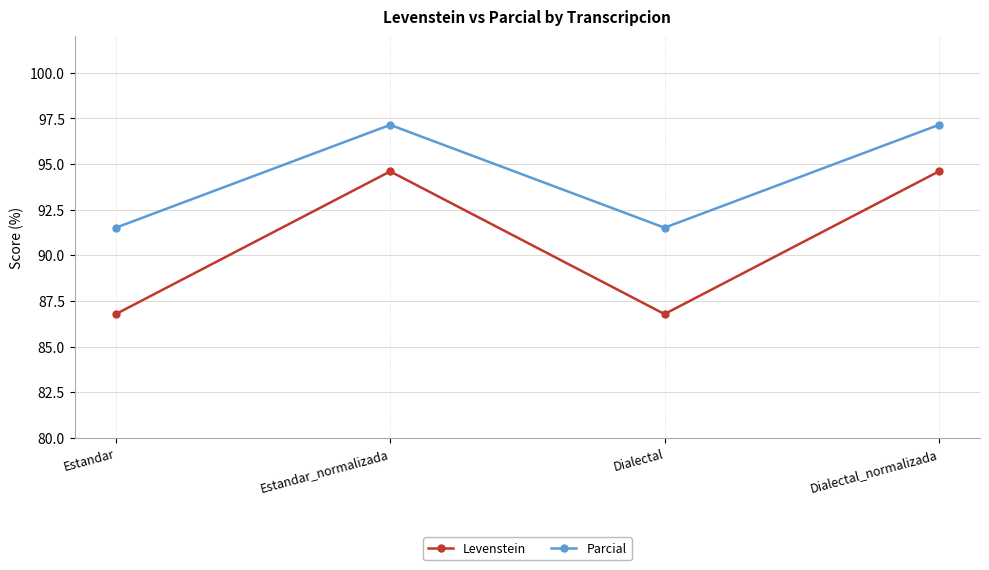

What is the label of the 3rd point from the right?

Estandar_normalizada